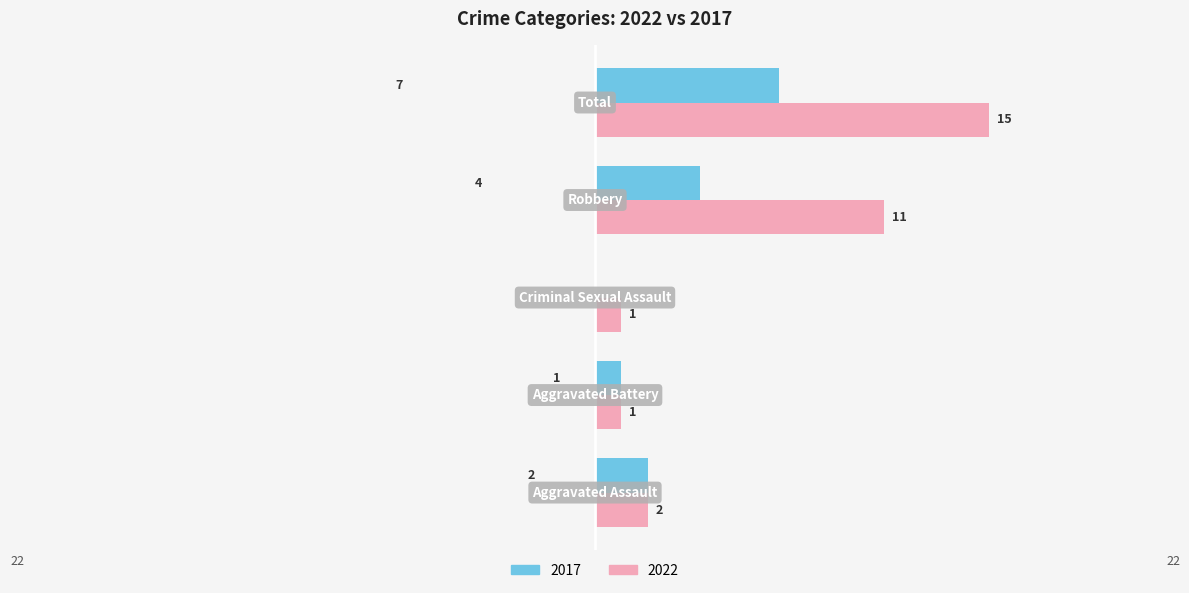

Which series has the largest total across all categories?

2022